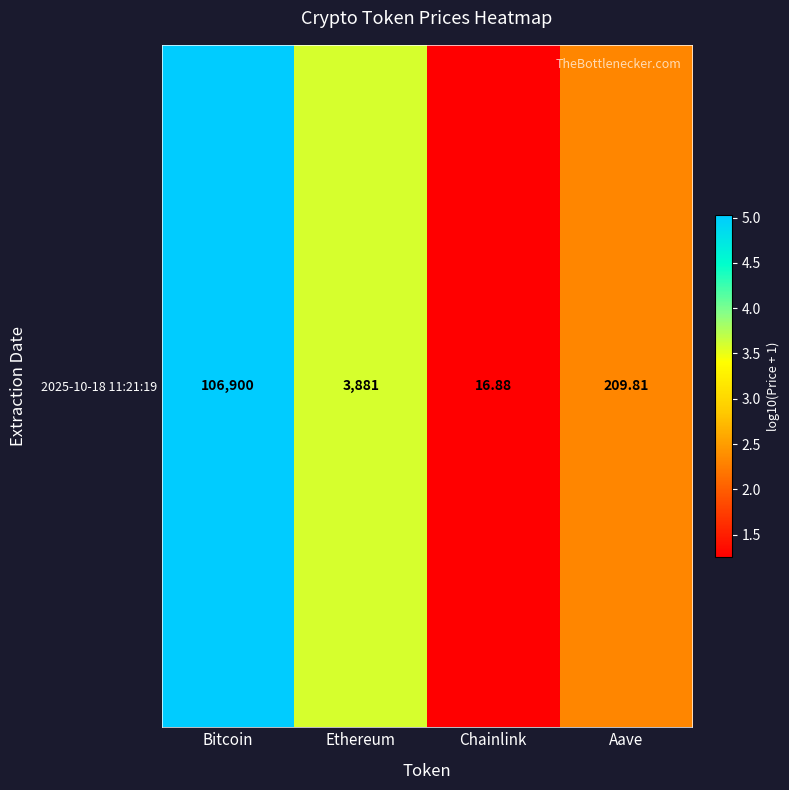

At which category does the chart reach its minimum across all series?

Chainlink